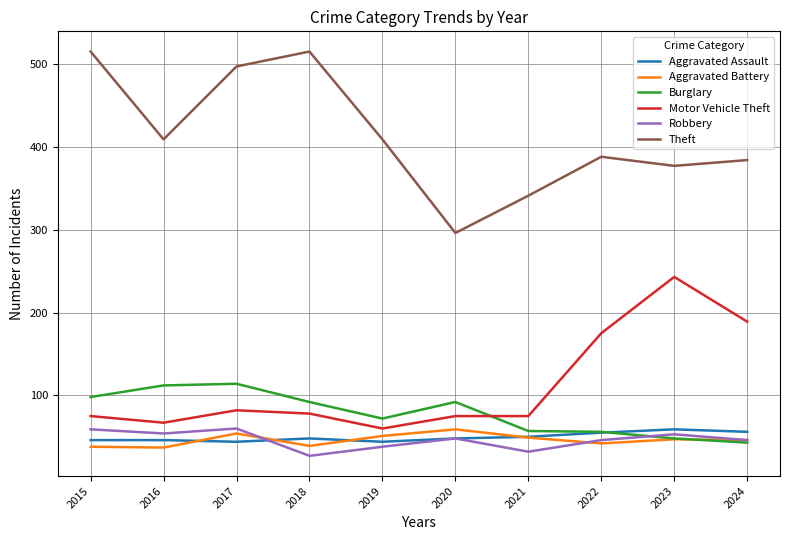

Where does the Theft series first go above 409?

2015